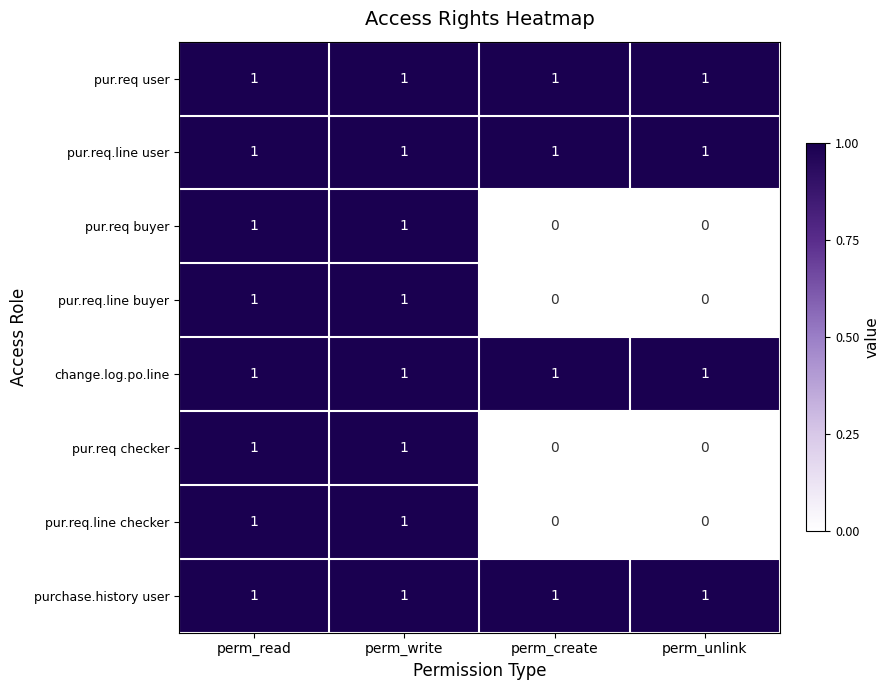

The value of pur.req.line buyer at perm_read is 1. True or false?

True